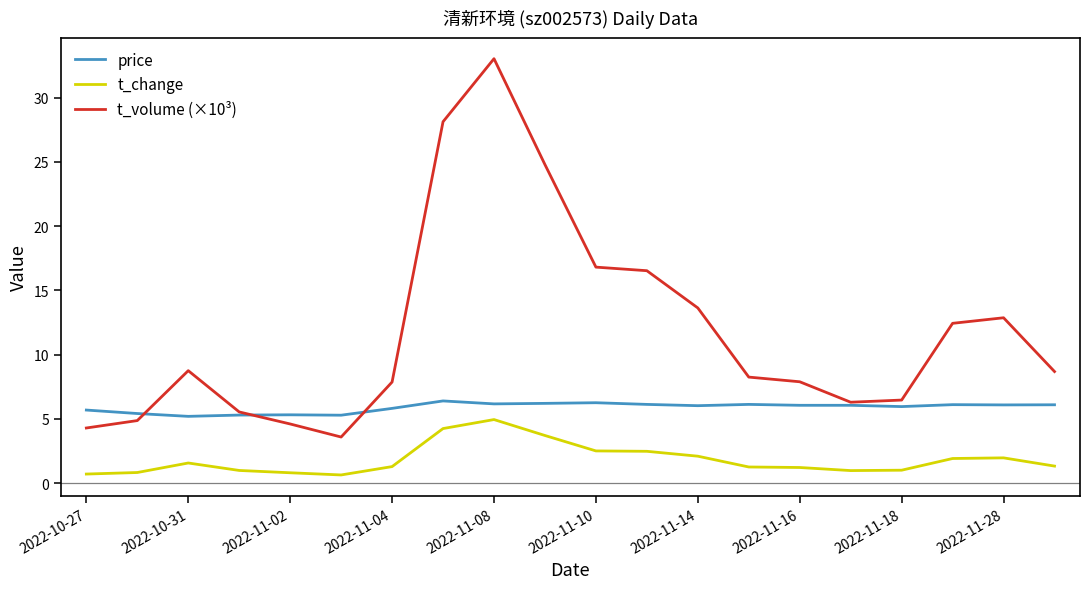

Which series has the largest range (max minus min)?

t_volume (×10³)